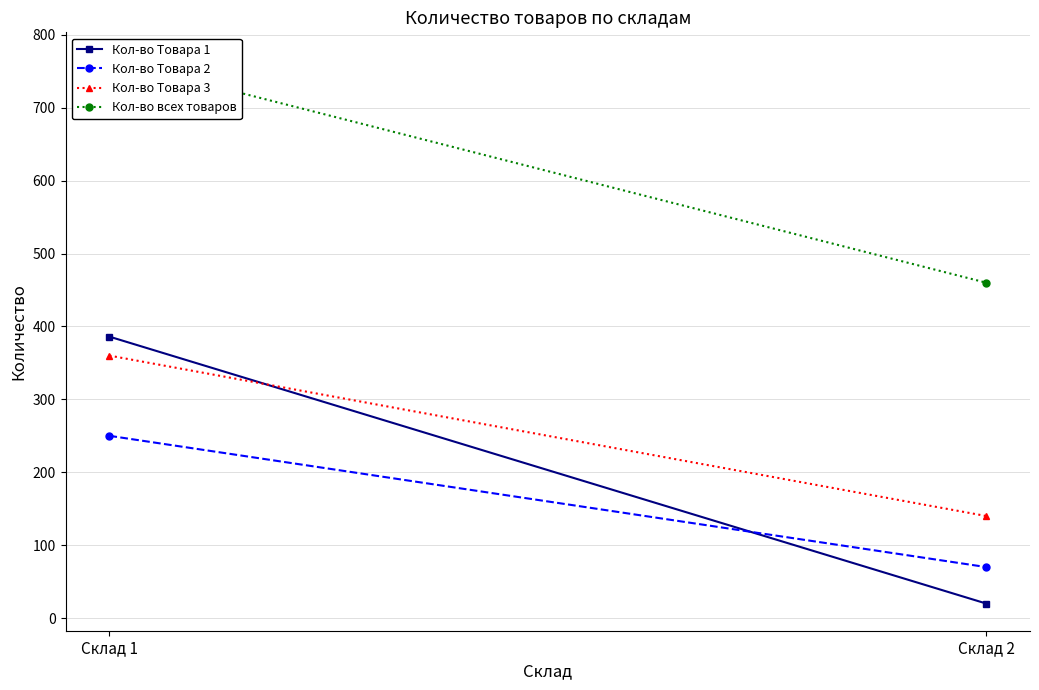

What is the value of the Кол-во всех товаров point at the 2nd from the left?

460